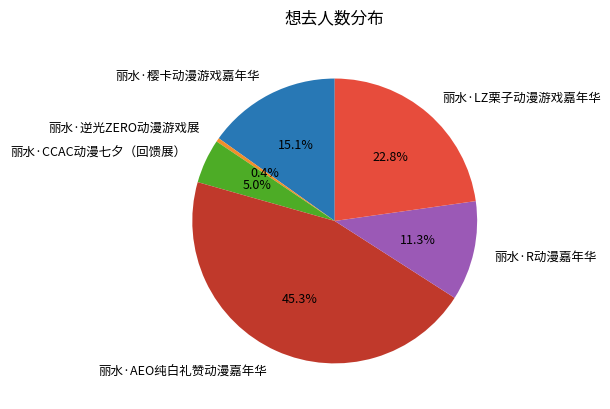

To the nearest percent, what is the average slice percentage?

17%